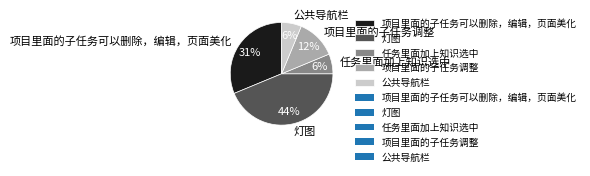

What percentage is the 灯图 slice, to the nearest percent?

44%